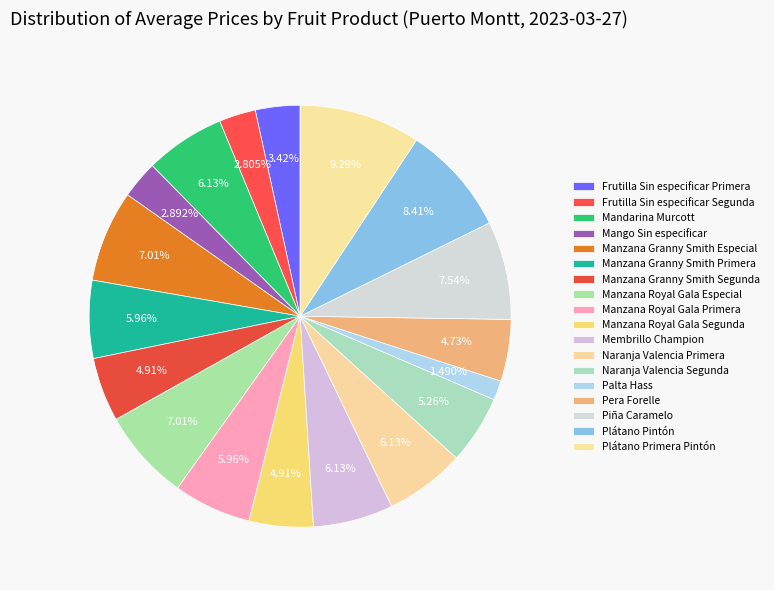

Is there a majority slice in this chart?

No